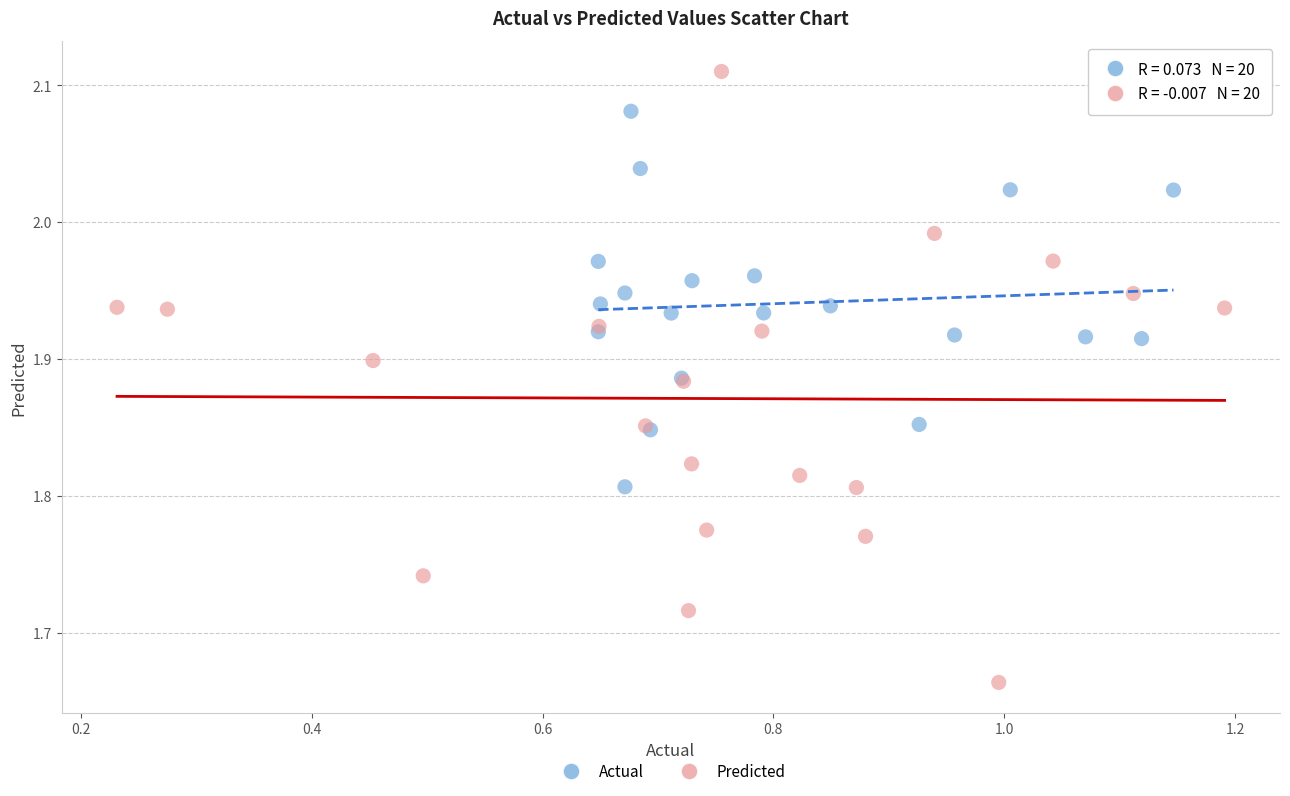

Which series contains the lowest Y value?

Predicted